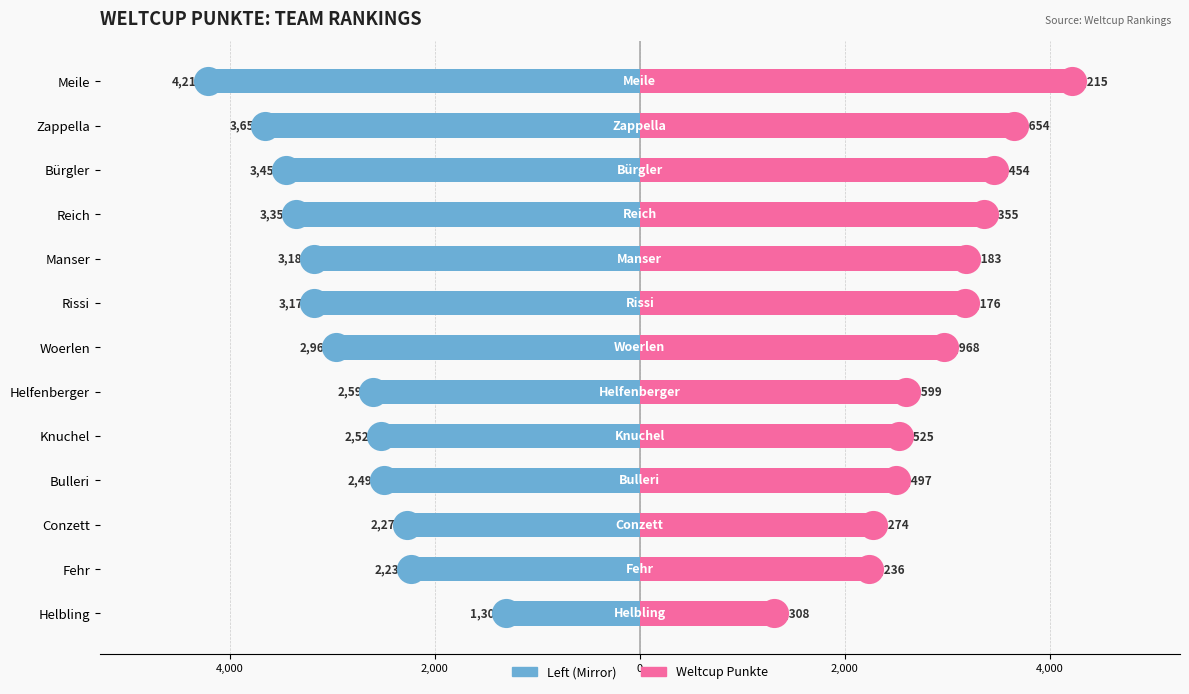

Which series has the largest total across all categories?

Weltcup Punkte